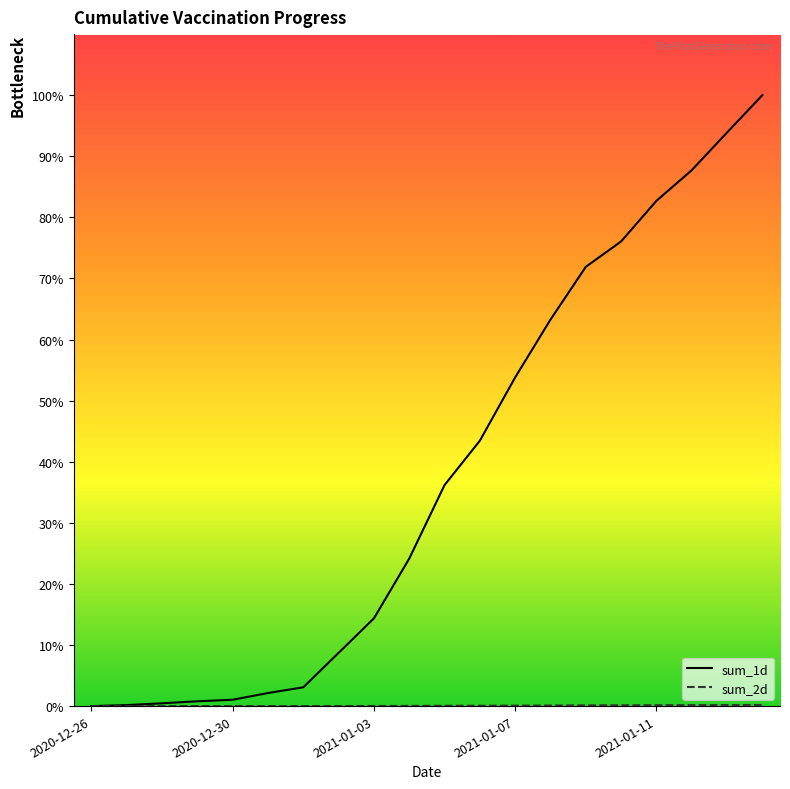

Reading left to right, transcribe all the data shown in this chart.

sum_1d: 0	148	418	717	948	1949	2806	7945	13091	22005	32979	39602	49048	57671	65543	69334	75394	79965	85590	91158
sum_2d: 0	0	0	1	1	2	2	12	18	30	50	56	69	86	113	119	130	142	152	161